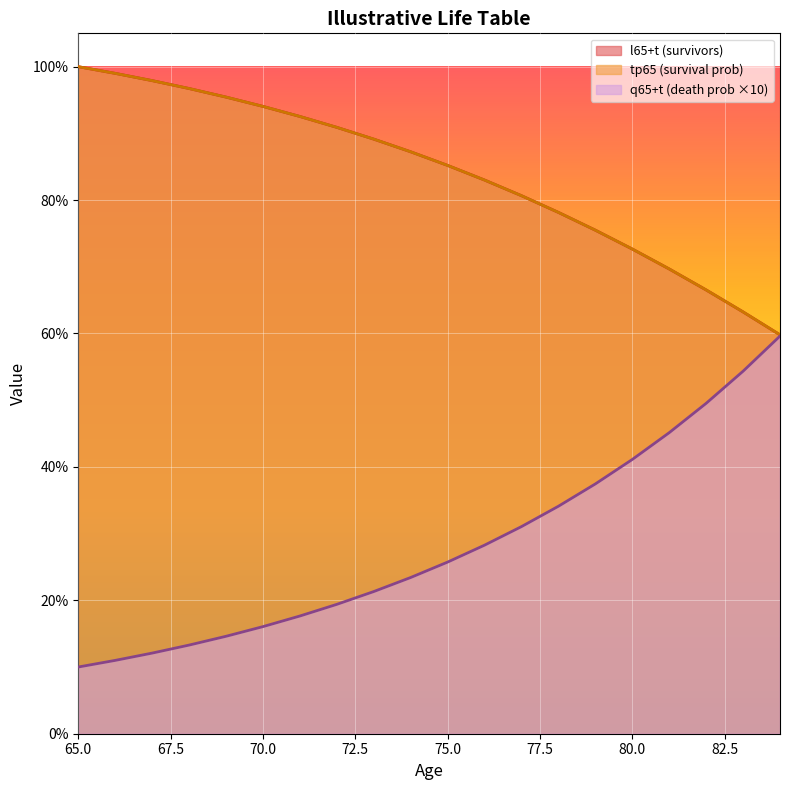

Which label corresponds to the smallest value in the chart?

65